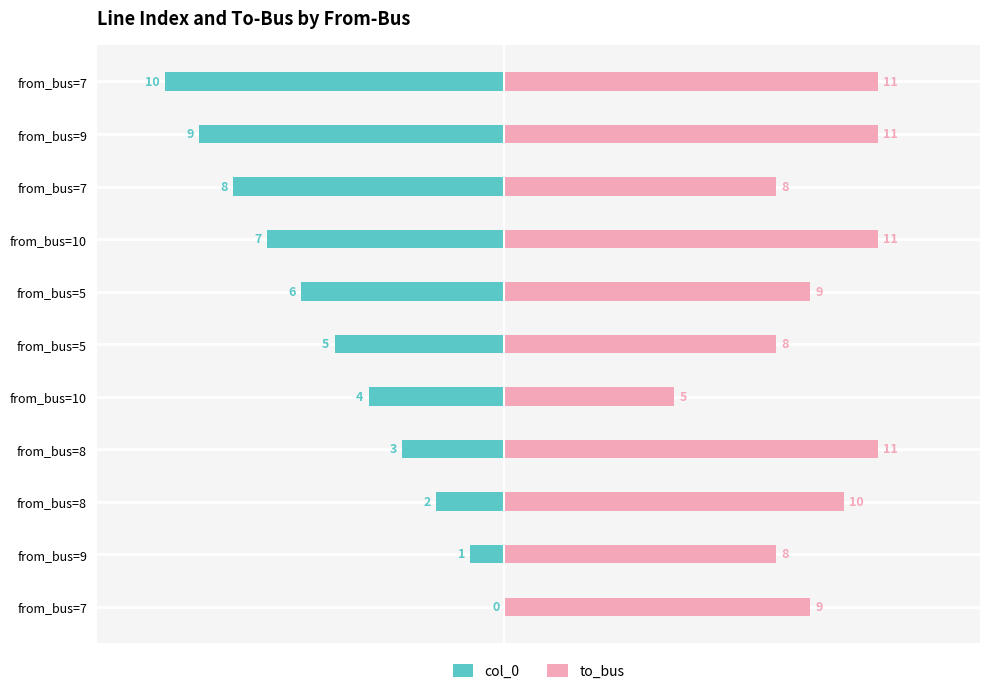

At how many categories does at least one series exceed 6?

10